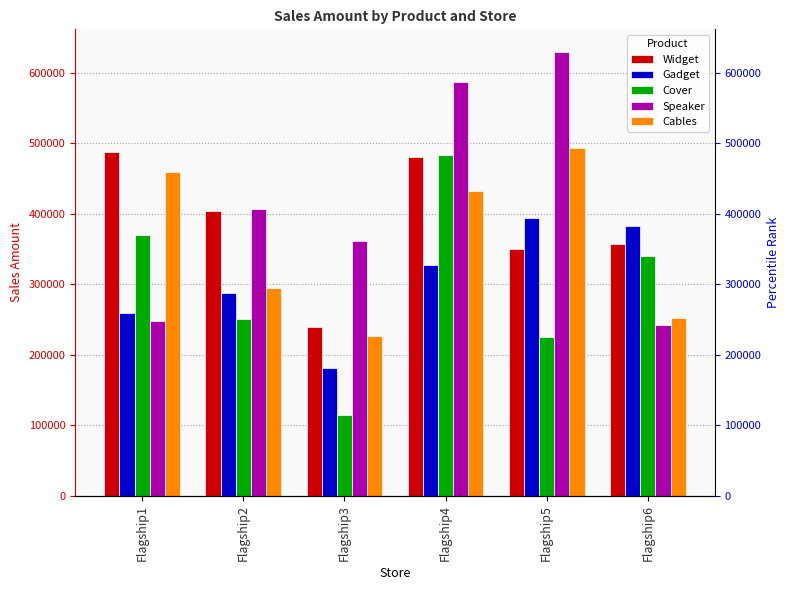

At which label does Cables first exceed 432652?

Flagship1